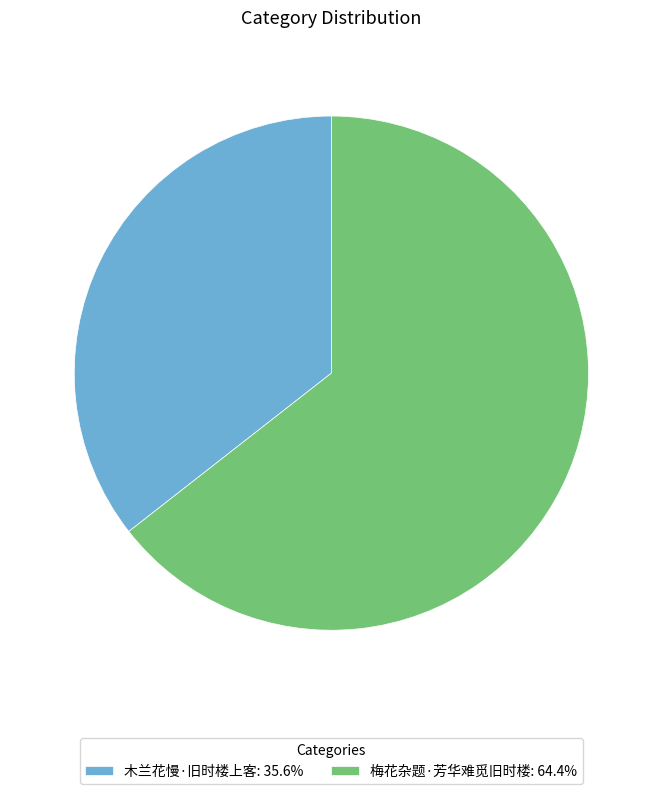

Approximately how many times larger is the value at 木兰花慢·旧时楼上客 compared to 梅花杂题·芳华难觅旧时楼?

0.6